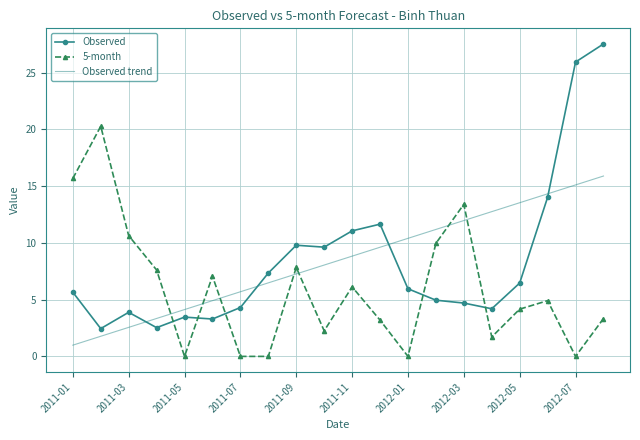

What is the greatest value displayed?

27.5